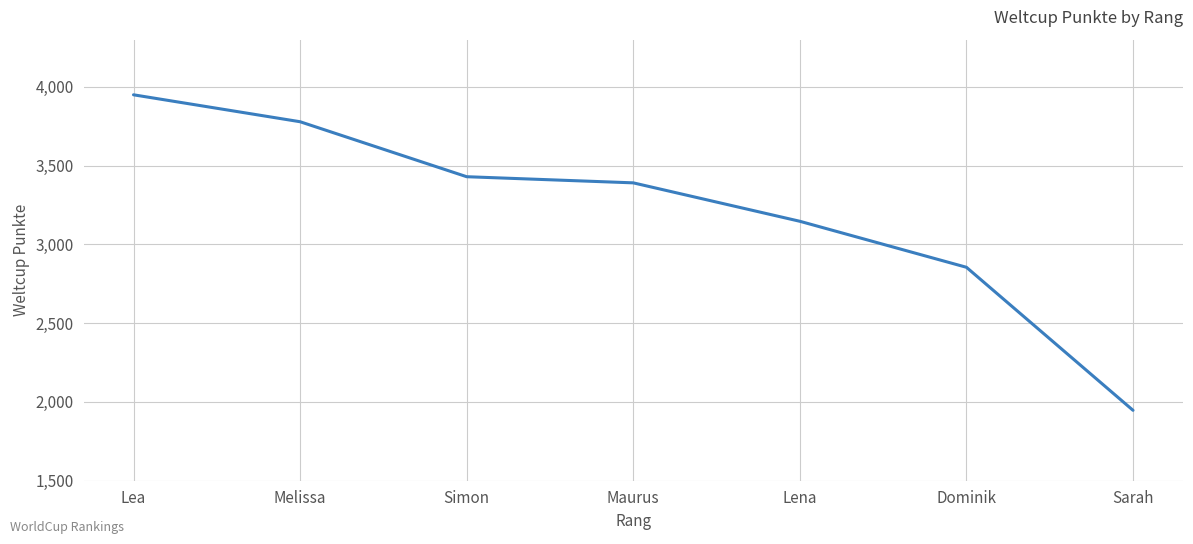

Does the chart display data point markers on the line(s)?

No